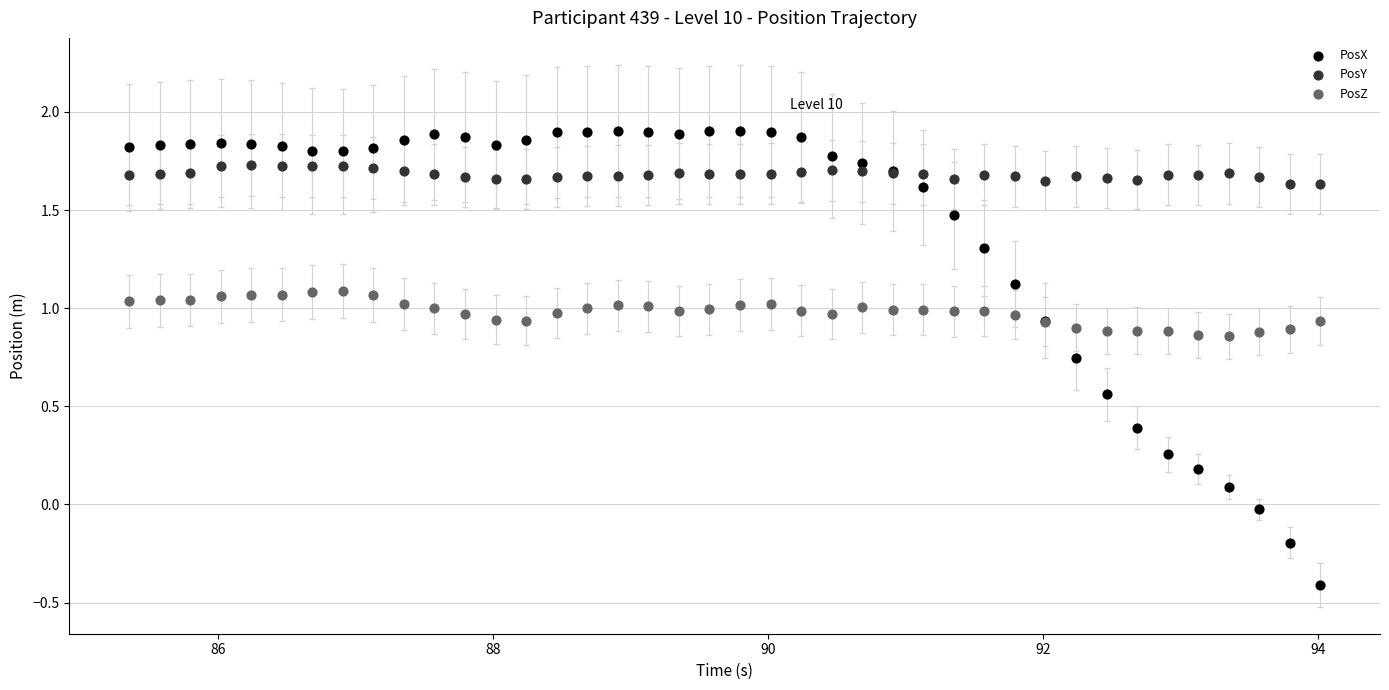

What is the X range (max minus min) for the scatter plot?

8.7